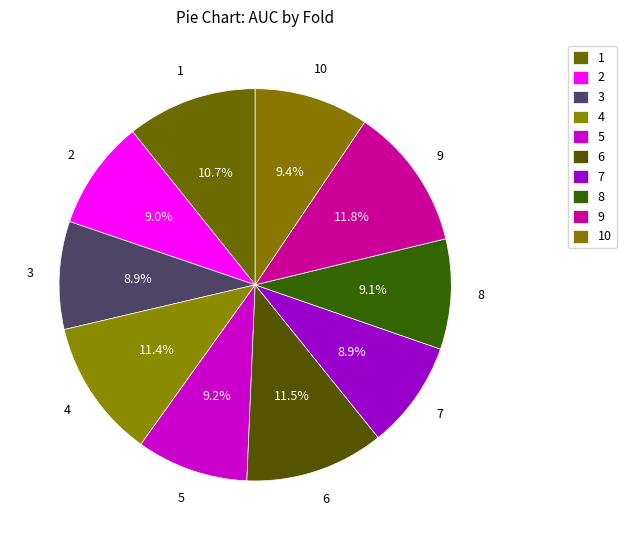

What is the smallest slice in the pie chart?

3